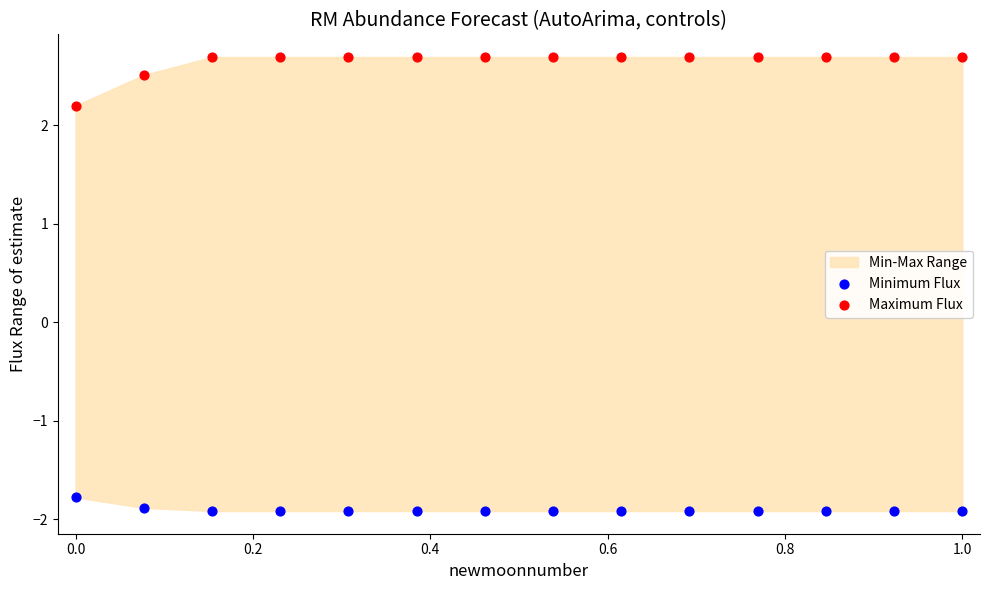

Which series reaches the maximum Y coordinate?

Maximum Flux